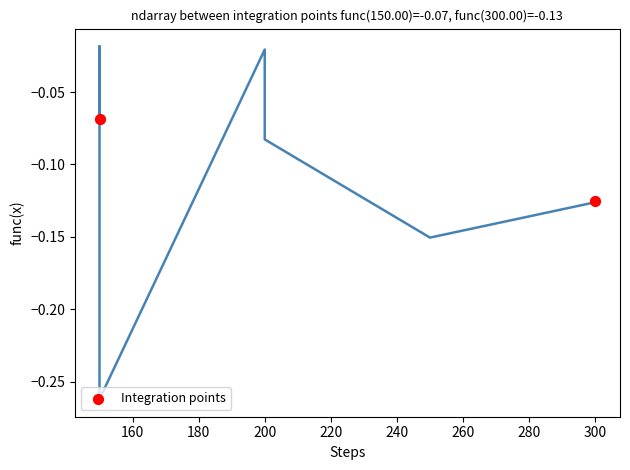

Between 140 and 160, which is larger?

140